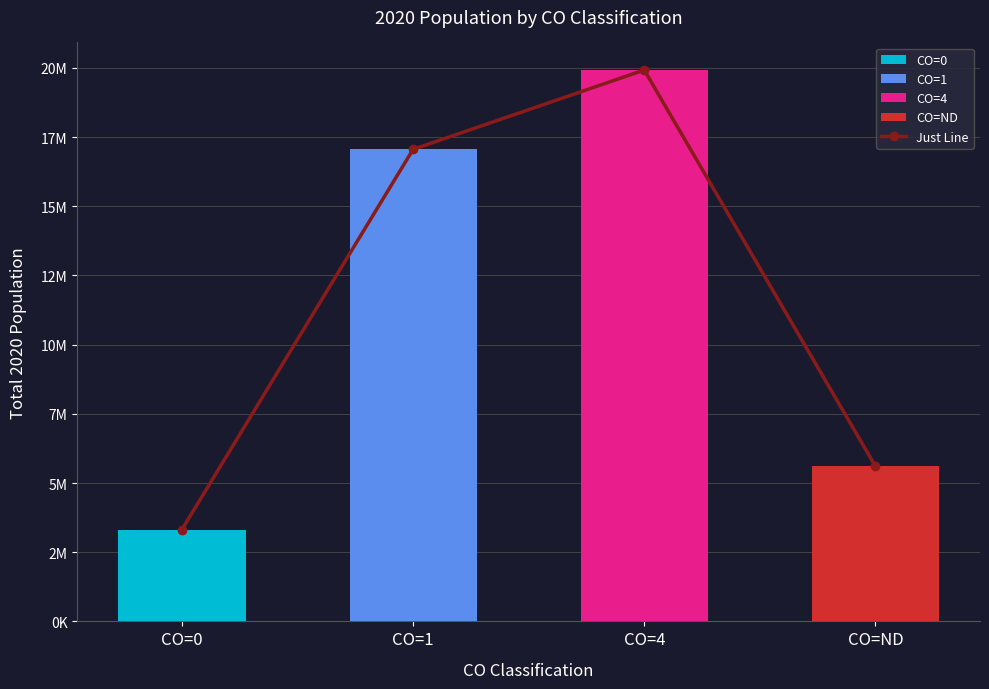

What is the value of the 3rd bar from the left?

19924614